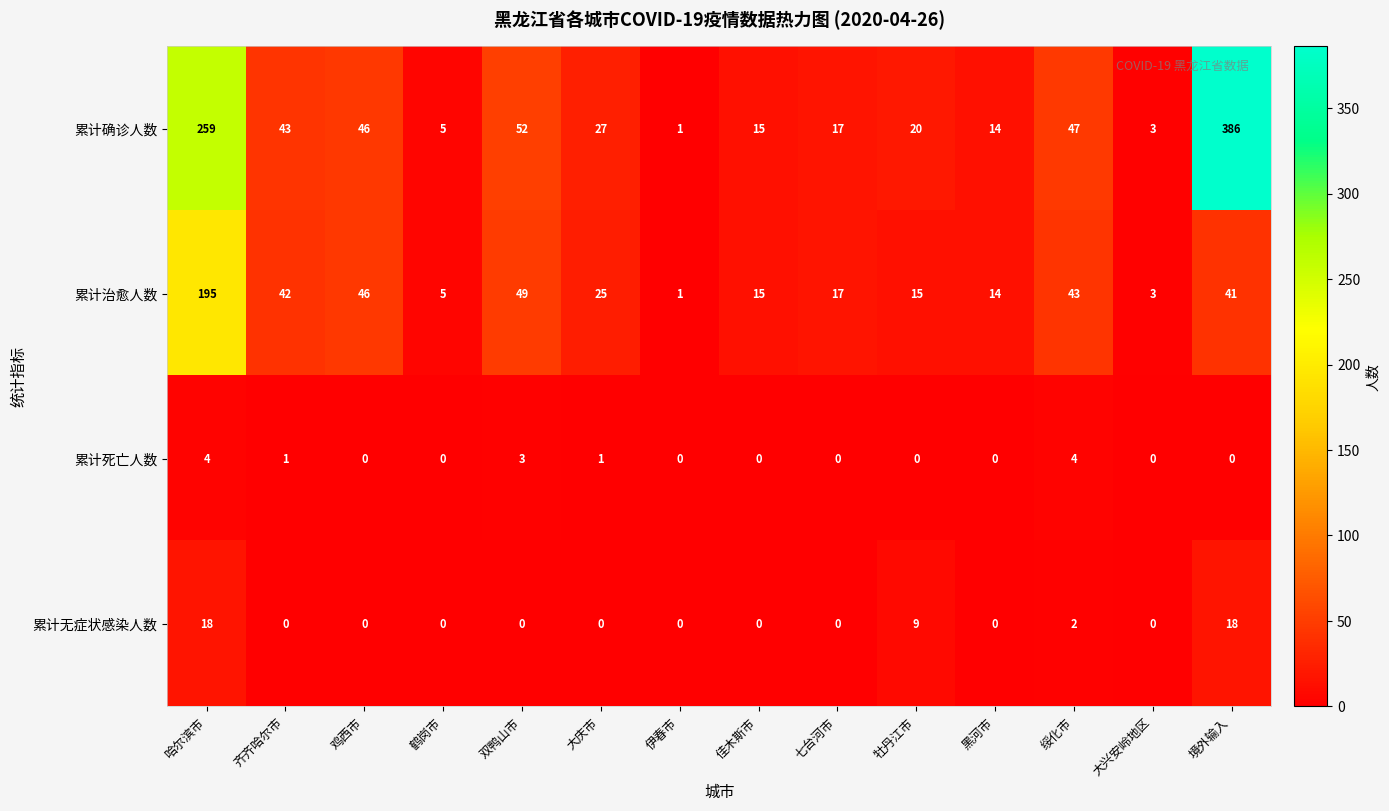

Rank the series at 哈尔滨市 from highest to lowest value.

累计确诊人数, 累计治愈人数, 累计无症状感染人数, 累计死亡人数